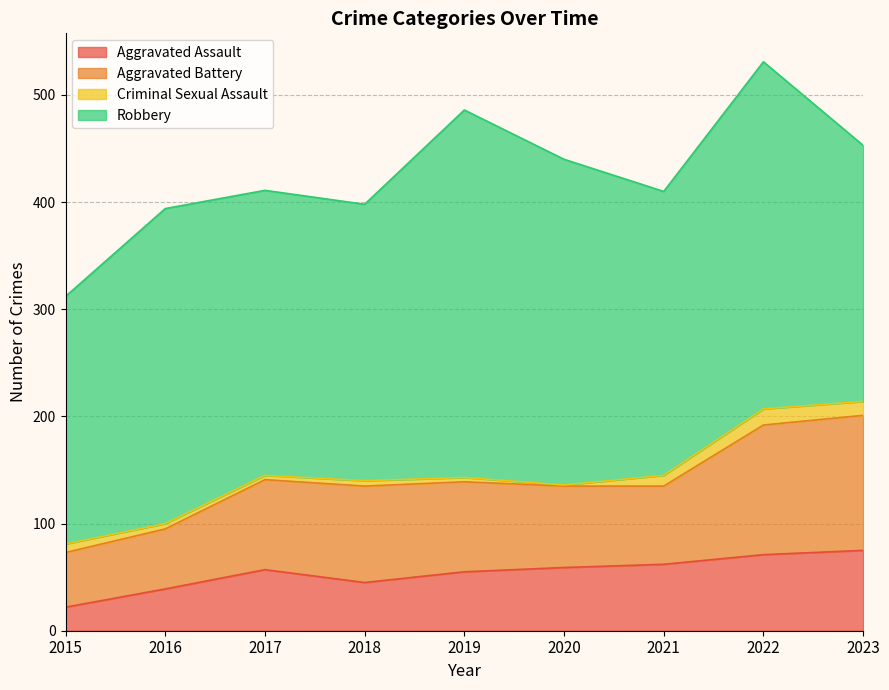

True or false: Robbery and Aggravated Battery cross at least once.

False